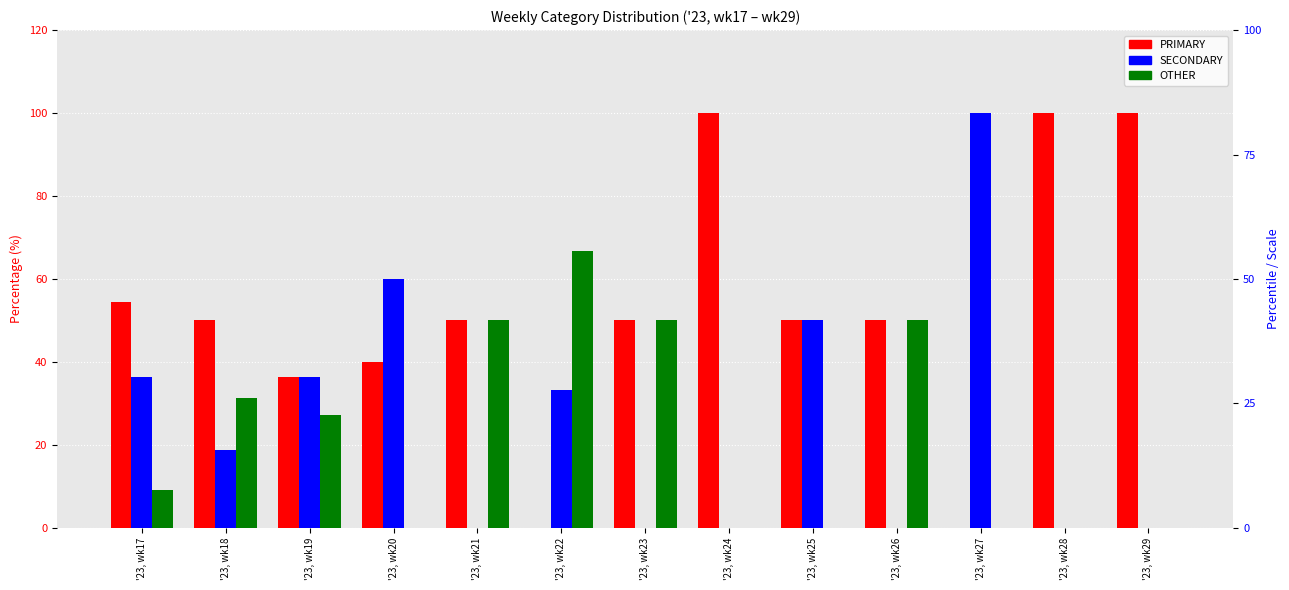

Which series has the widest spread of values?

PRIMARY